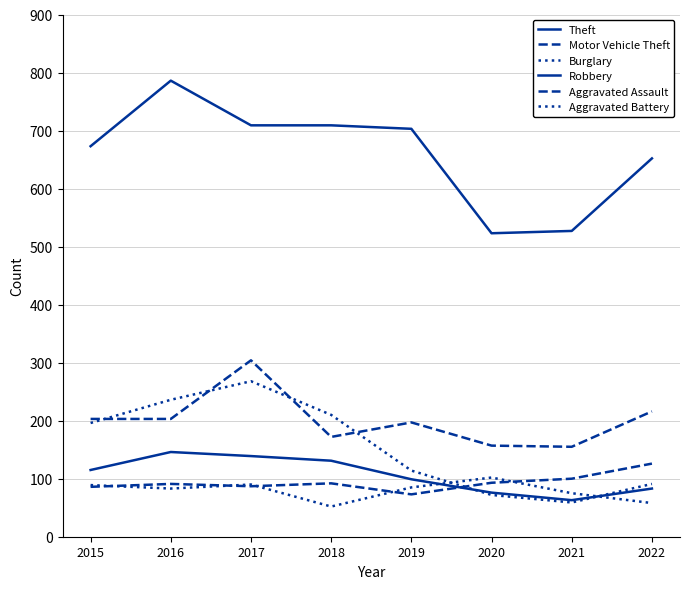

Read the Aggravated Battery value at 2018.

52